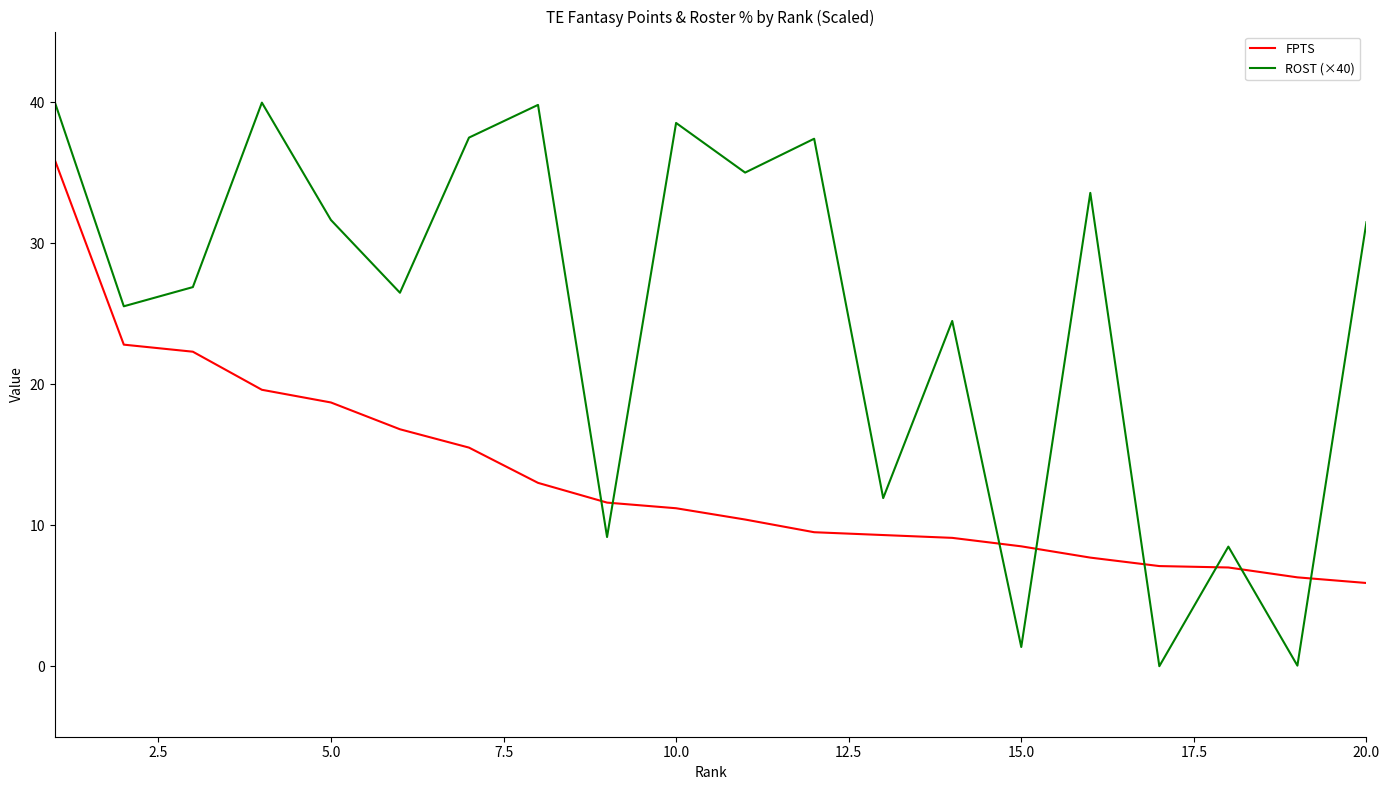

List the series in order of their peak value, lowest first.

FPTS, ROST (×40)